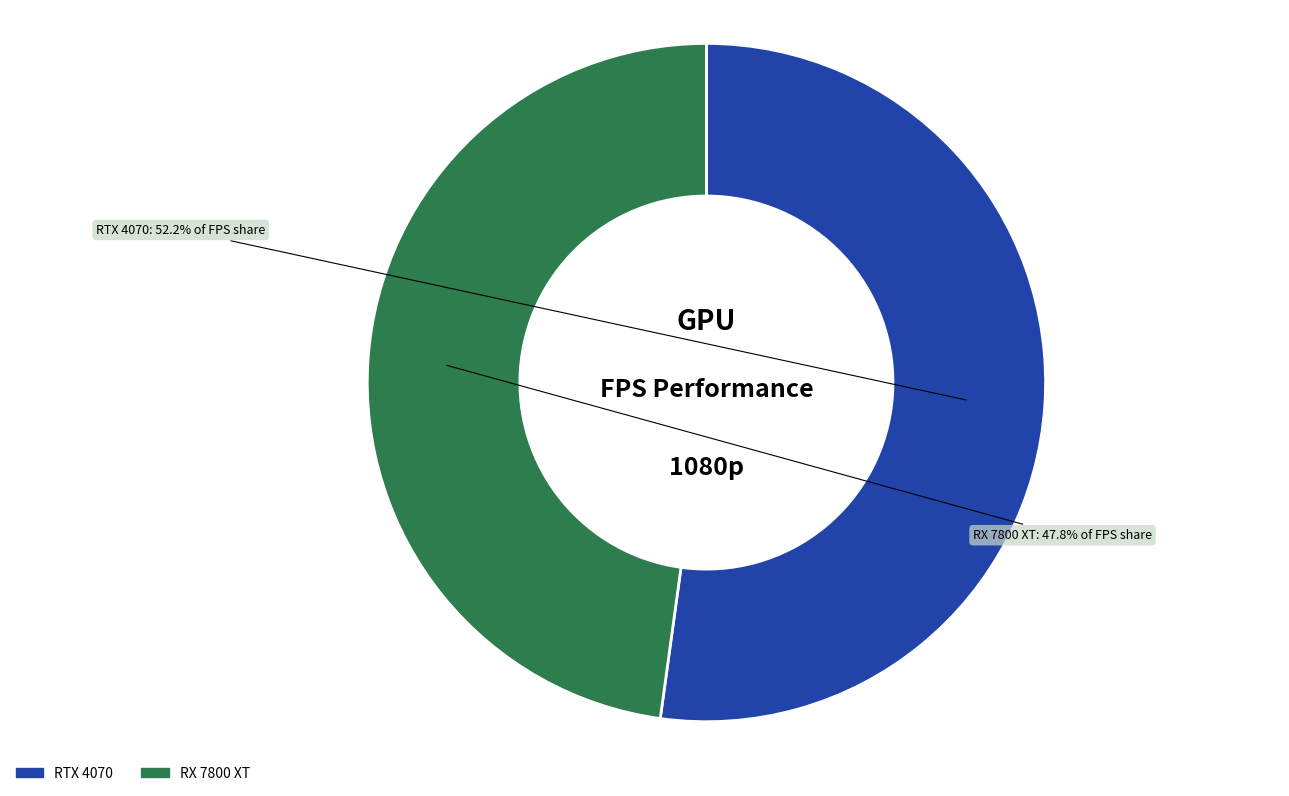

Combined, do RX 7800 XT and RTX 4070 account for over 50%?

Yes